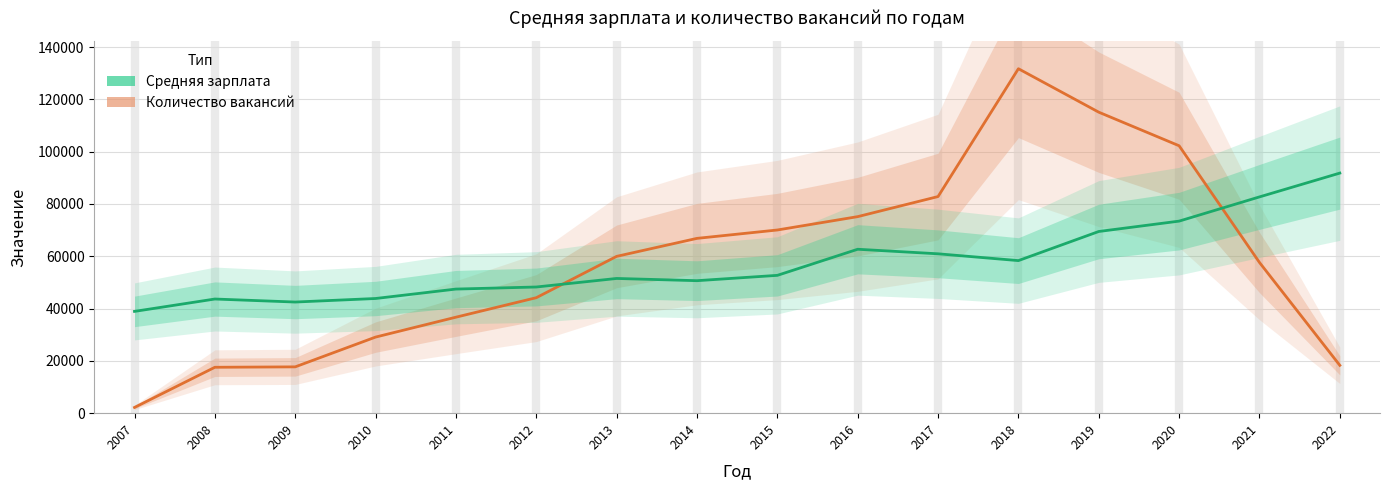

How many values in the Количество вакансий series are below 59954?

8